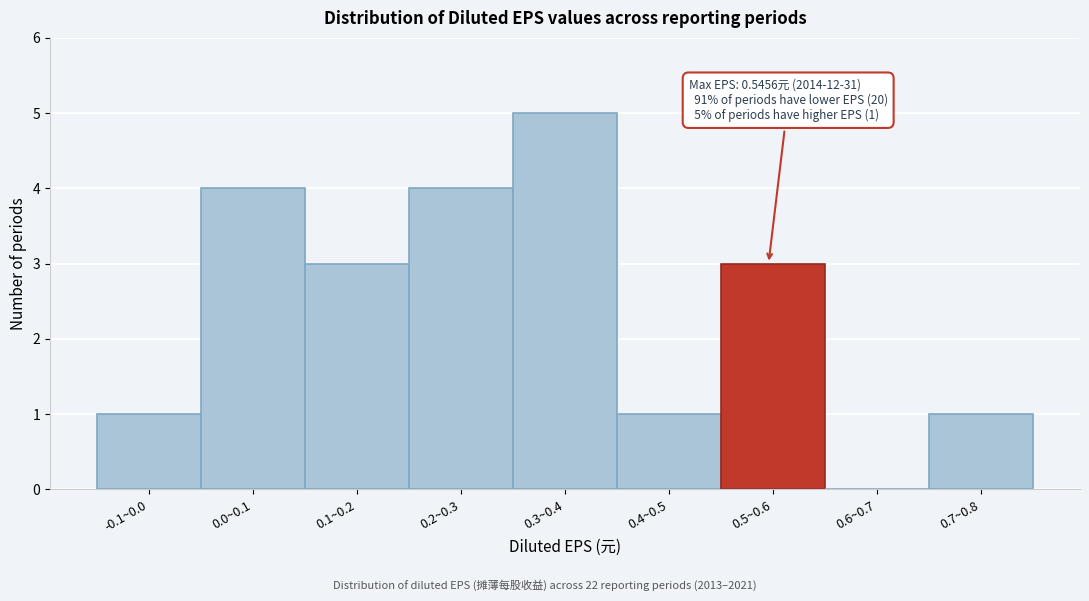

Reading left to right, transcribe all the data shown in this chart.

-0.1~0.0=1	0.0~0.1=4	0.1~0.2=3	0.2~0.3=4	0.3~0.4=5	0.4~0.5=1	0.5~0.6=3	0.6~0.7=0	0.7~0.8=1